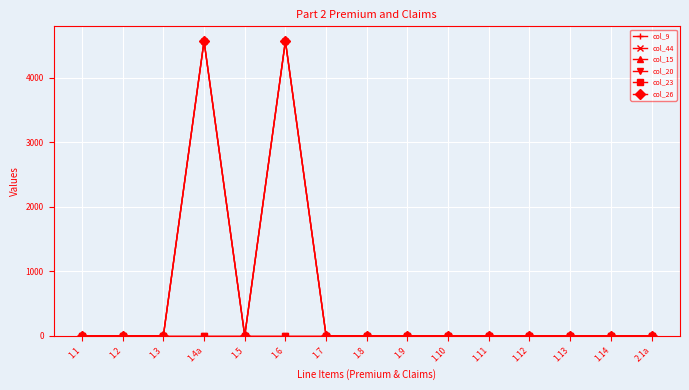

Which series has the widest spread of values?

col_9